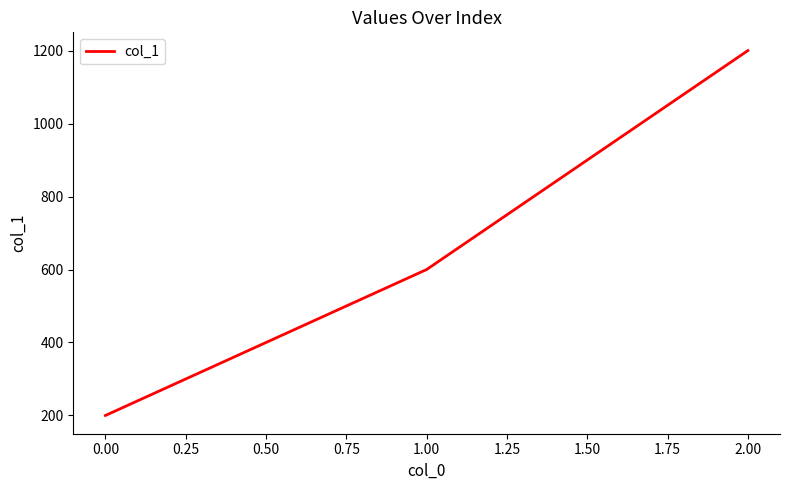

Reading left to right, list all the values displayed in this chart.

200	600	1200